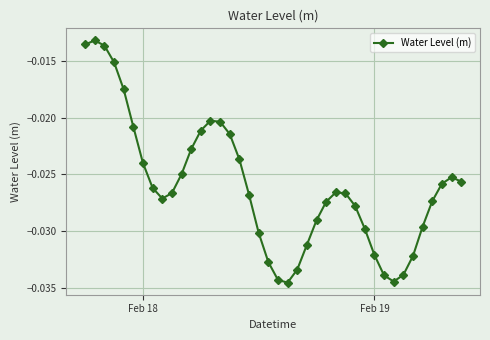

What is the sum of all values?

-1.0